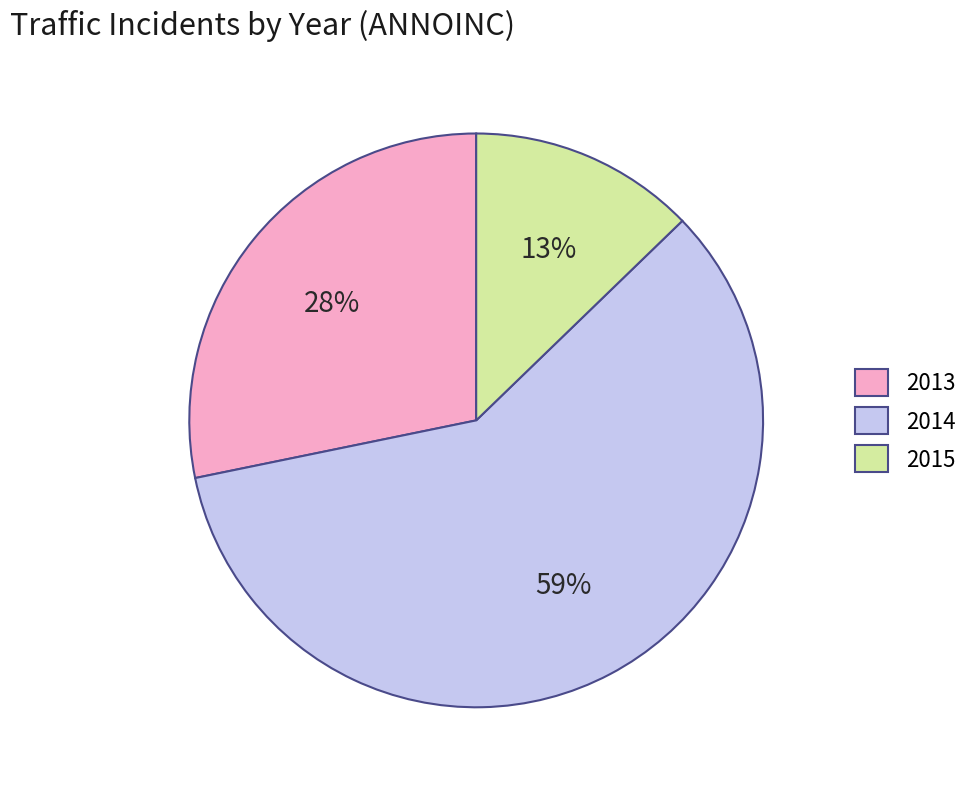

Between 2013 and 2014, which is larger?

2014